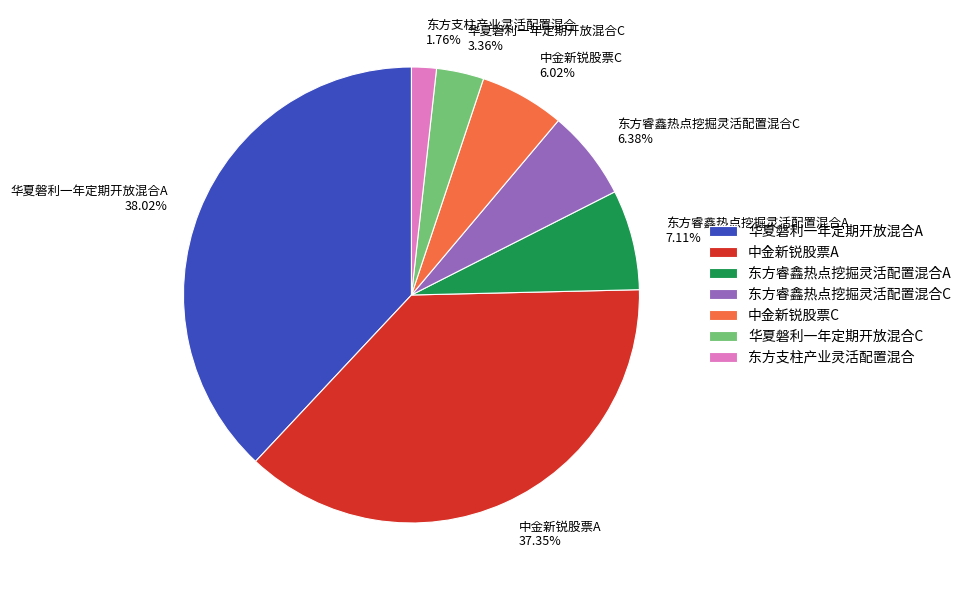

How many slices are in this pie chart?

7